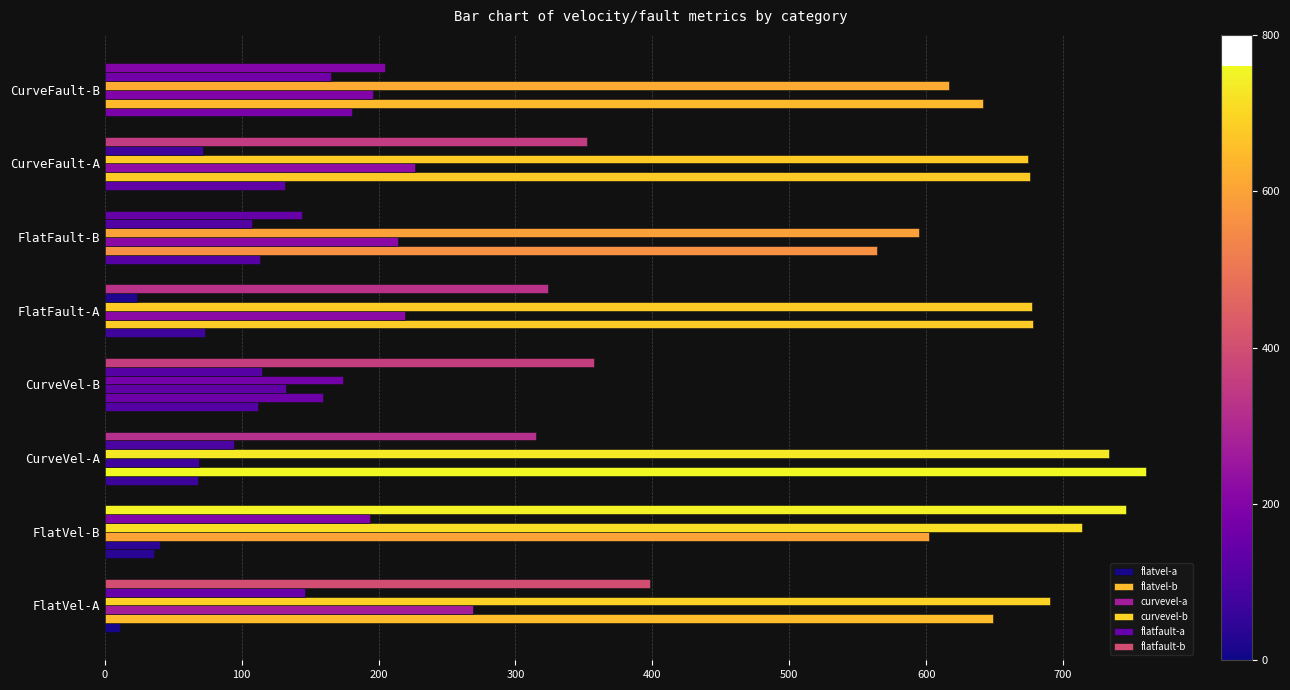

How many data points in curvevel-a are less than 219?

4